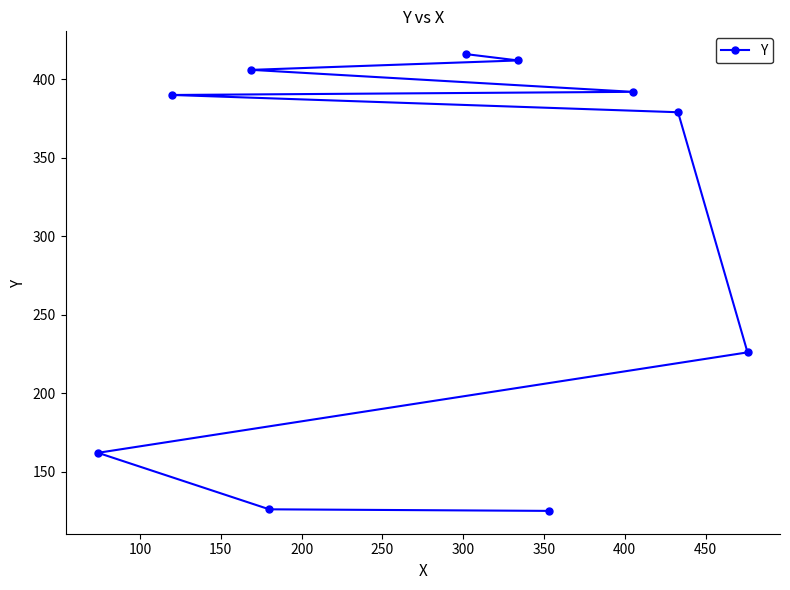

What is the sum of all values?

3034